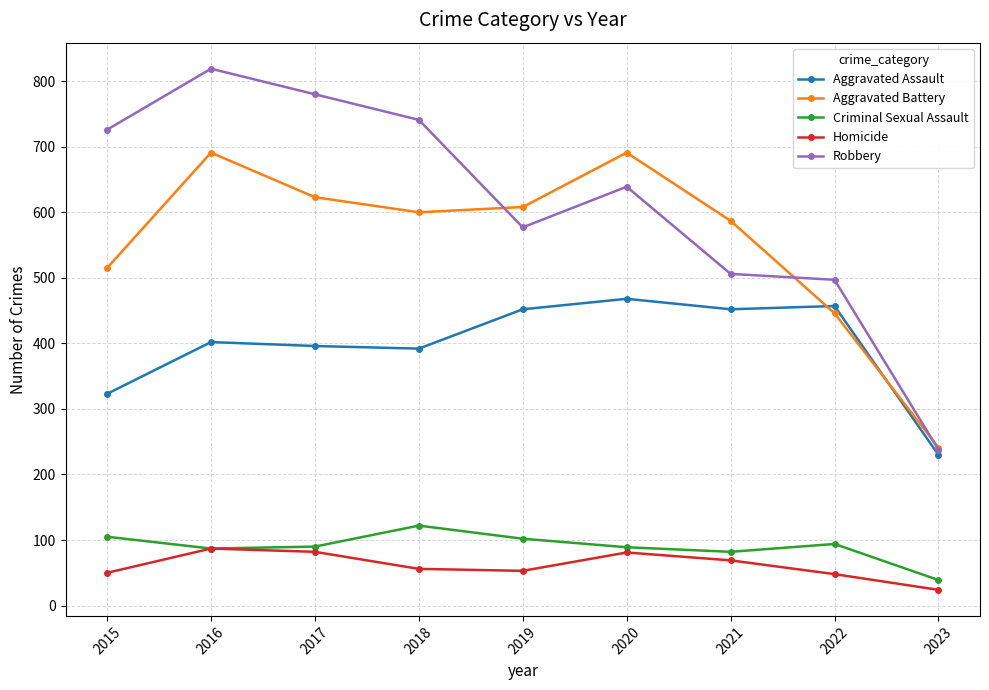

Is it true that Homicide equals 75 at 2022?

False